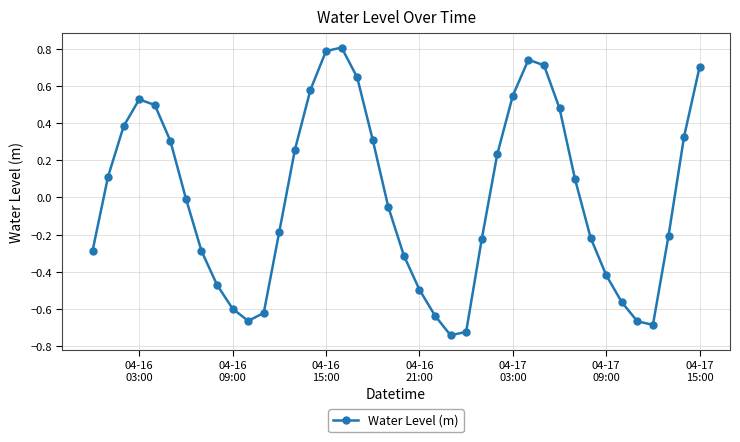

What is the difference between the second highest and minimum values?

1.5